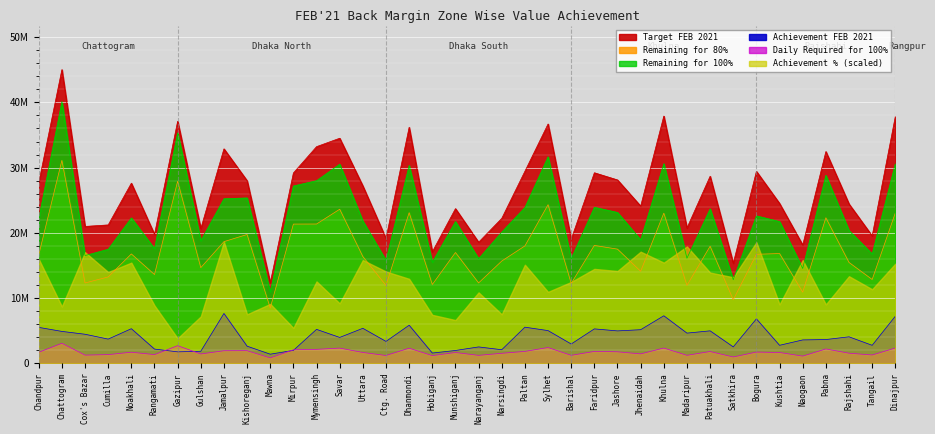

How many values in the Remaining for 100% series exceed 22149768?

19